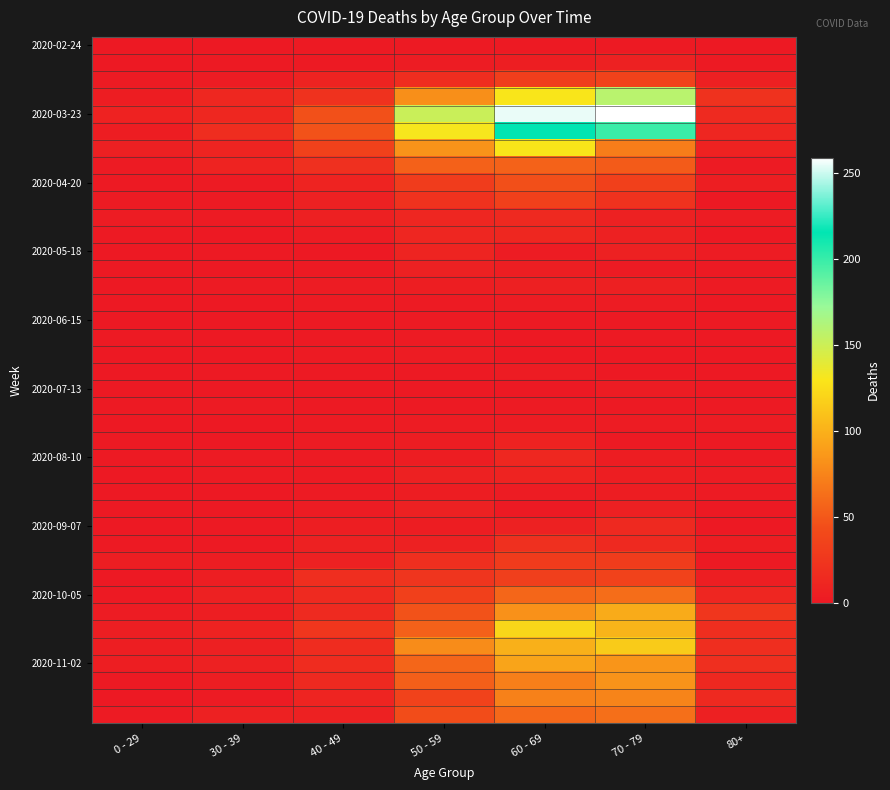

At which category is the sum across all series the highest?

60 - 69